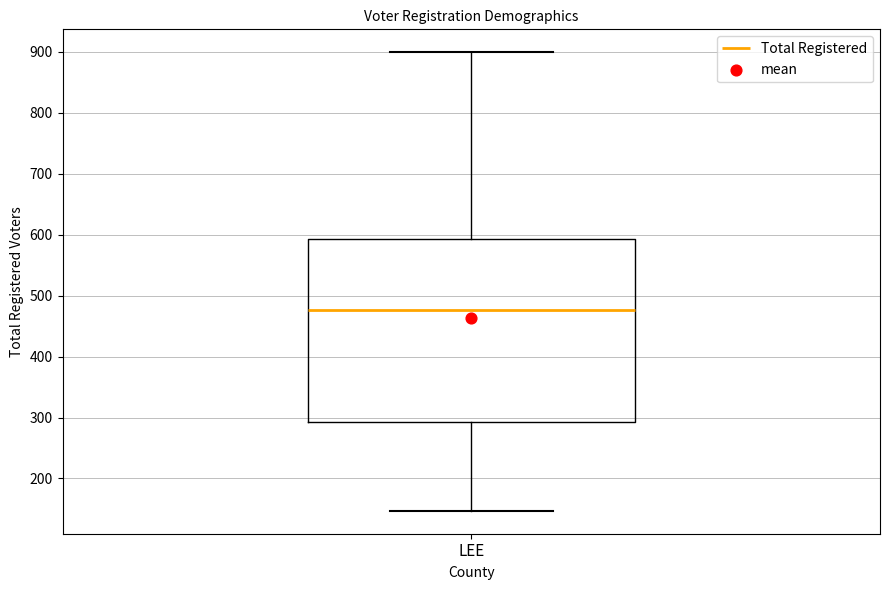

Transcribe this box plot: give where the median line is, the range the box spans, and where the two whiskers end, as read against the y-axis. The values are not printed on the chart, so give them approximately, as read against the axis.

median 480, box 290 to 590, whiskers 150 to 900